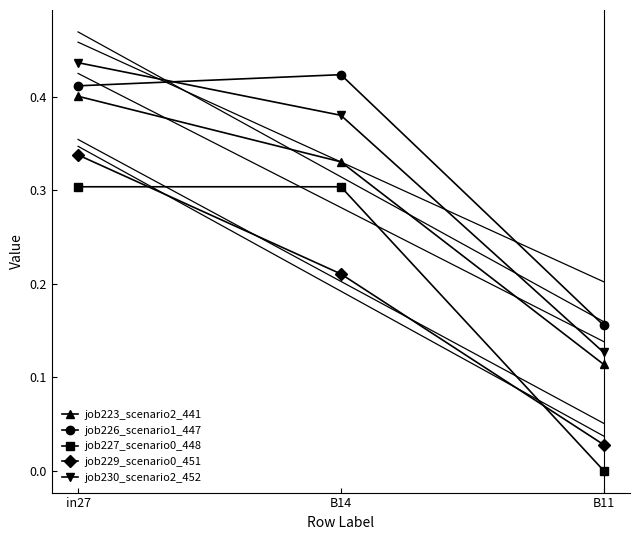

What is the spread (max minus min) of values at B14?

0.2